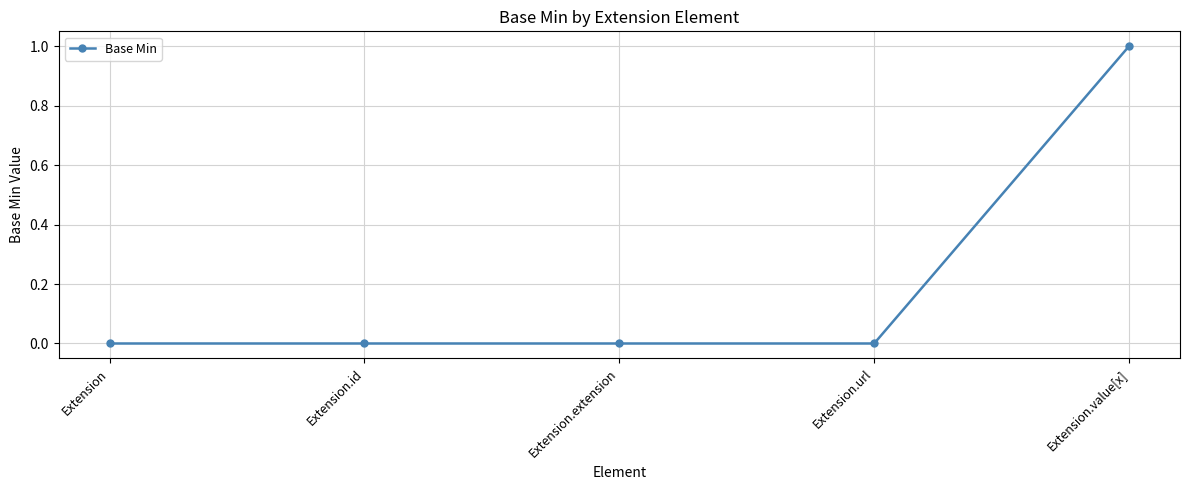

True or false: the data shows 1 at Extension.value[x].

True